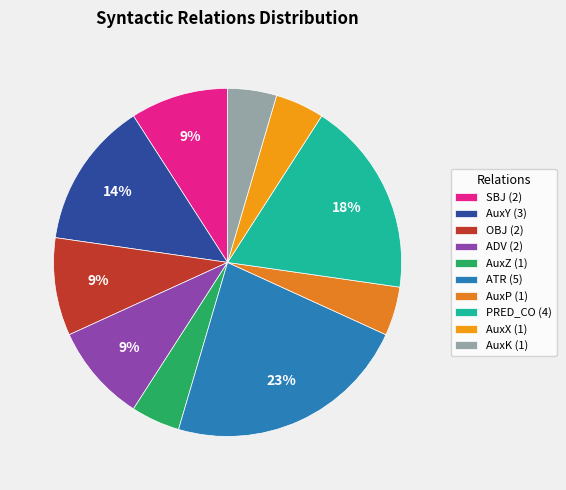

Is OBJ the majority of the pie?

No